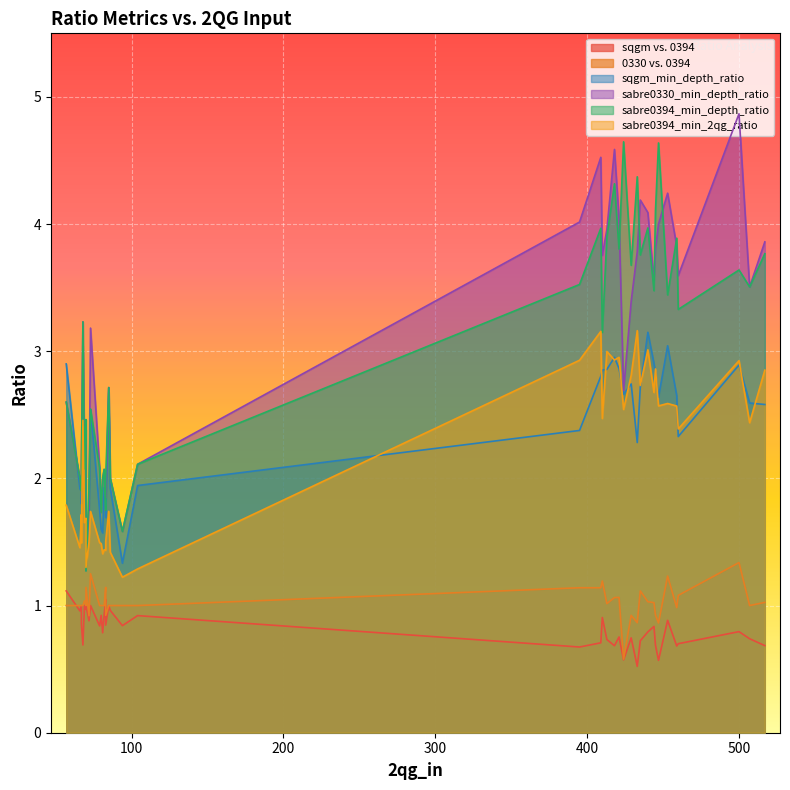

List the labels in order of sqgm_min_depth_ratio value, smallest first.

27, 28, 34, 36, 37, 39, 22, 23, 21, 20, 26, 24, 38, 30, 32, 31, 13, 14, 8, 33, 25, 19, 17, 10, 9, 2, 35, 15, 18, 4, 16, 5, 11, 3, 12, 29, 7, 6, 1, 0